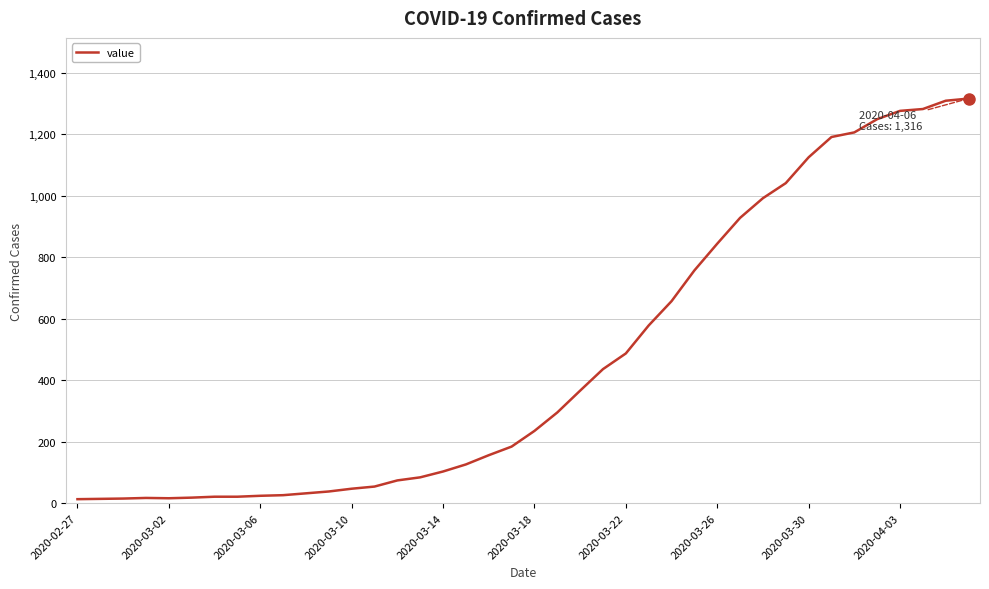

What is the smallest value displayed?

13